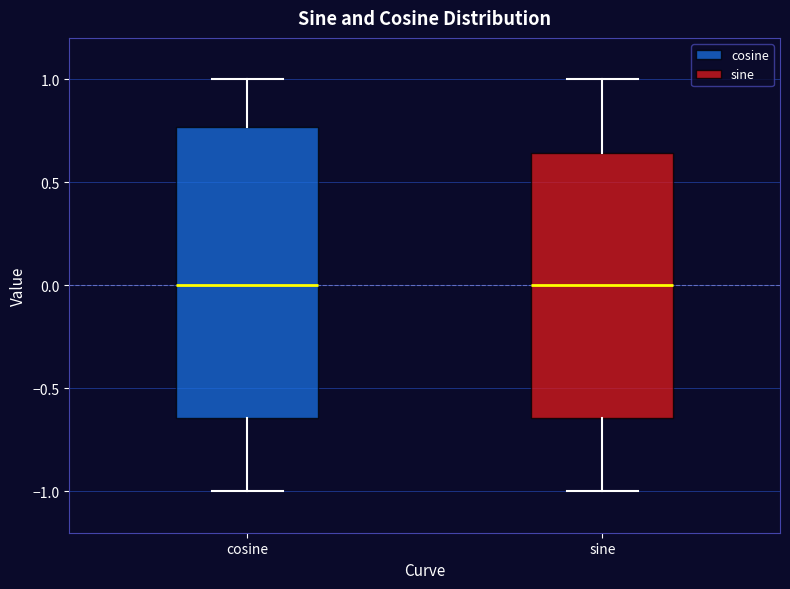

Reading left to right, read every box against the y-axis: the position of its median line, the range the box covers, and the ends of its whiskers. The values are not printed on the chart, so give them approximately, as read against the axis.

cosine: median 0.00, box -0.65 to 0.75, whiskers -1.00 to 1.00
sine: median 0.00, box -0.65 to 0.65, whiskers -1.00 to 1.00